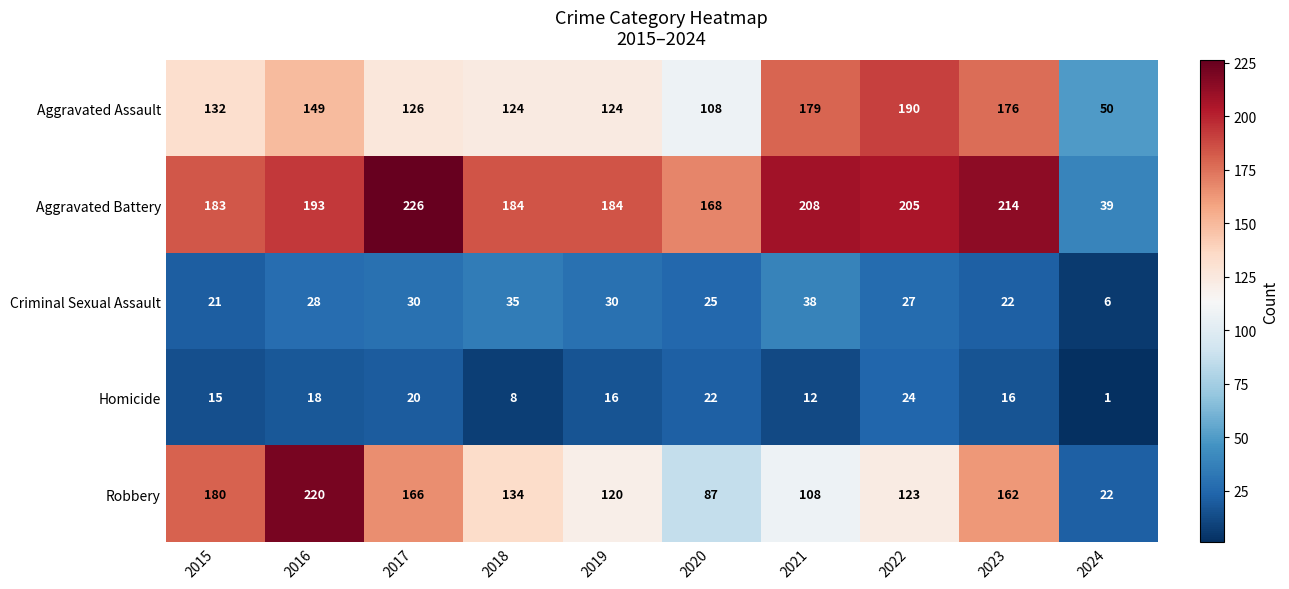

Which category has the highest value across all series?

2017